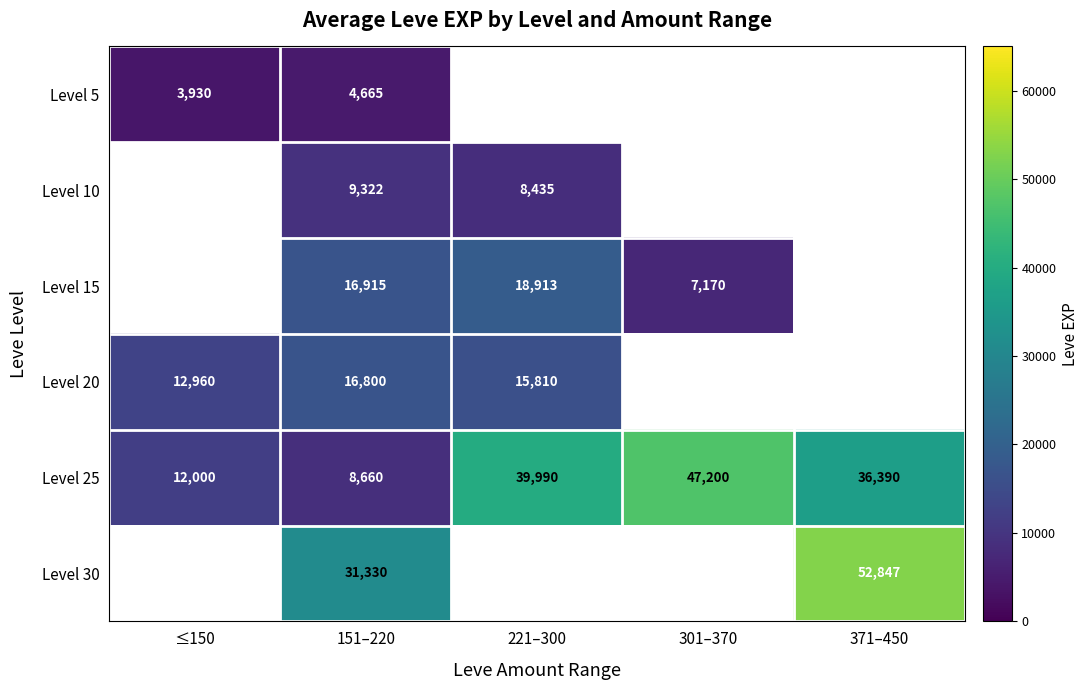

What is the difference between the highest and lowest values at ≤150?

9030.0